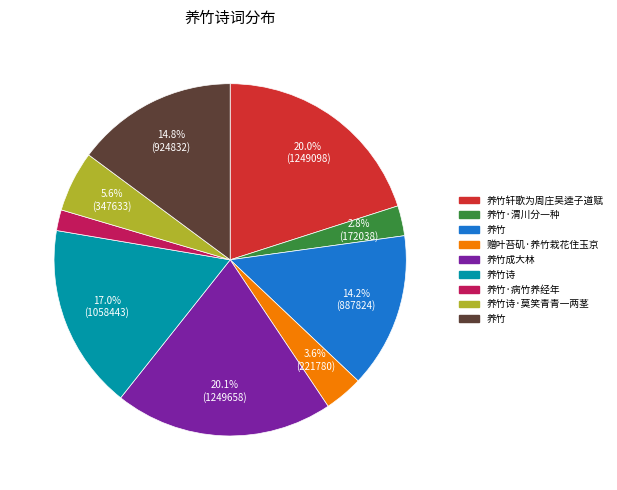

Does any single category account for the majority?

No